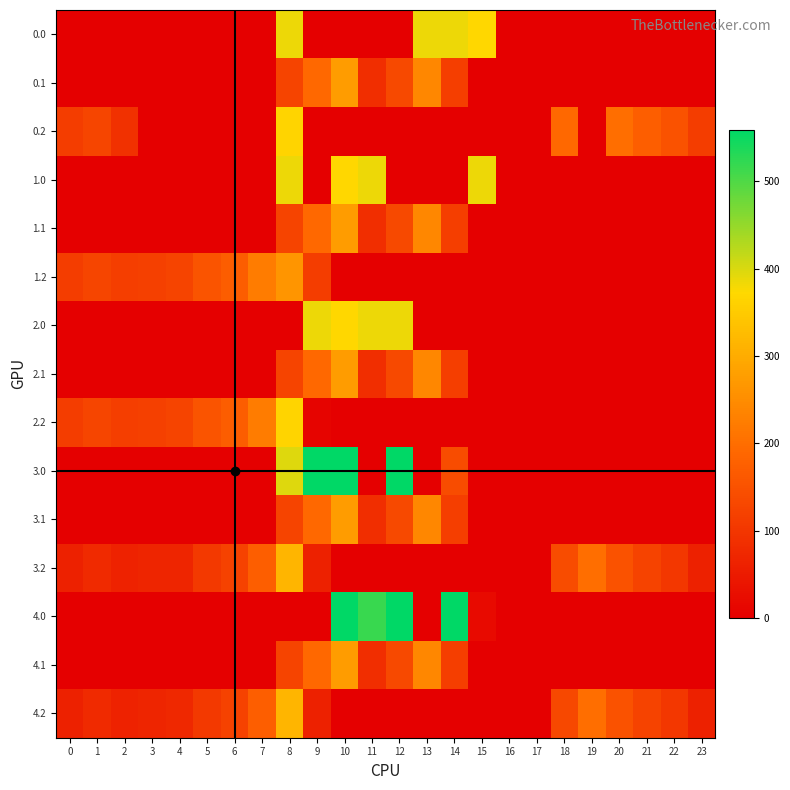

How many series are shown in this chart?

15